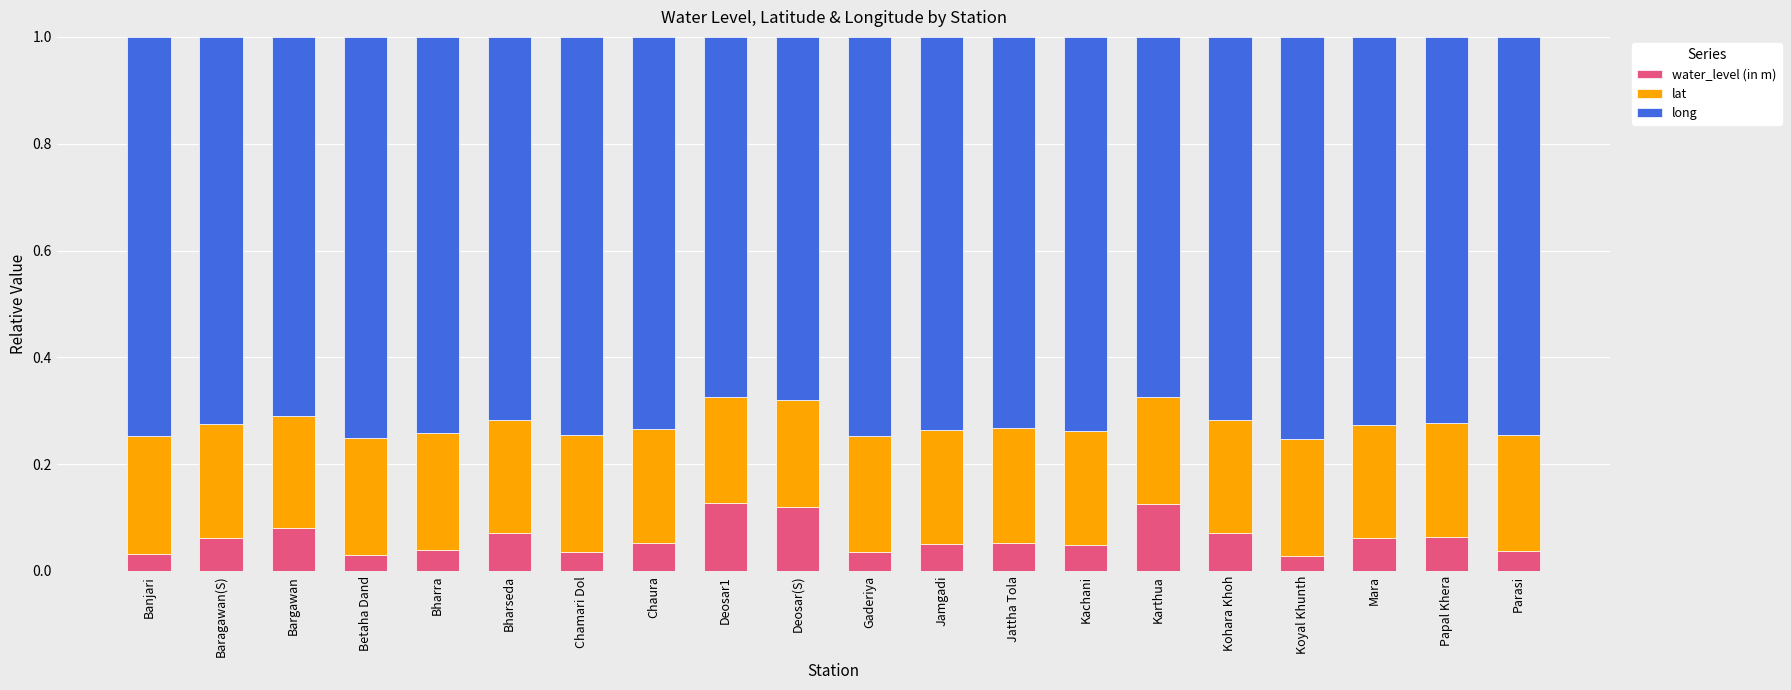

Are the bars horizontal?

No